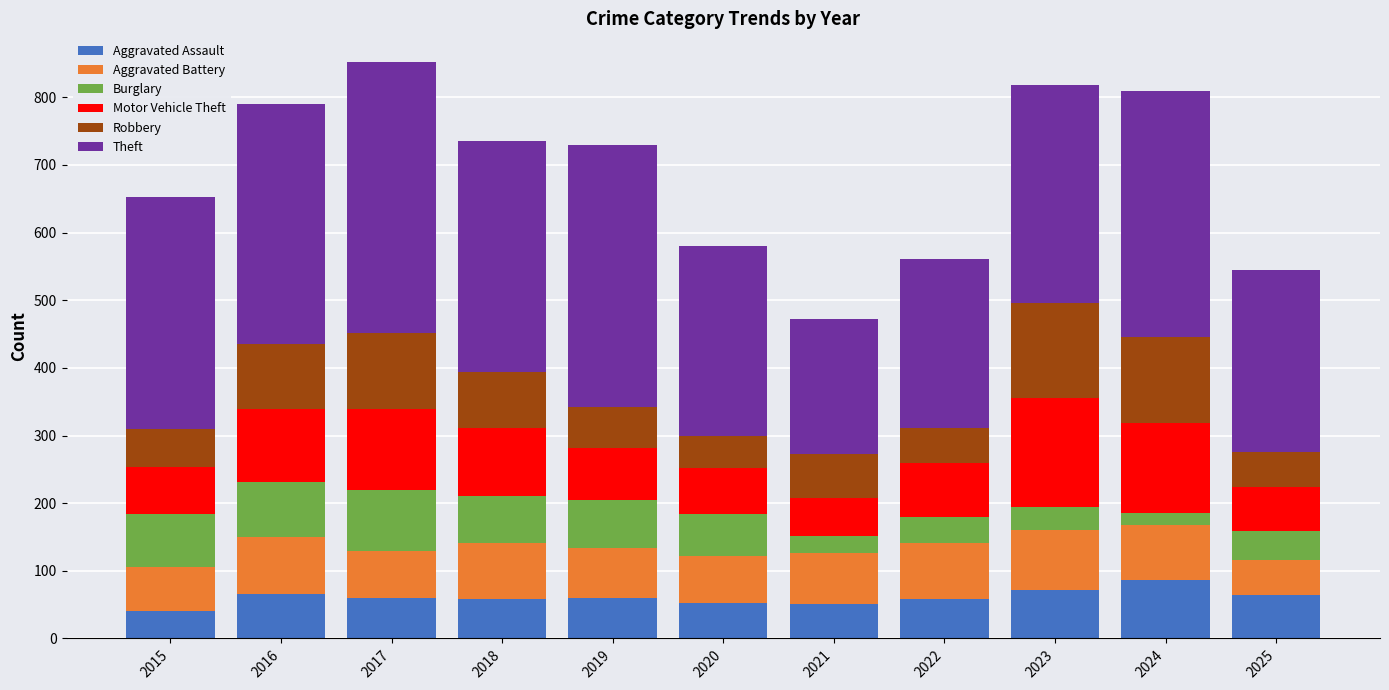

What is the average value of the Aggravated Assault series?

61